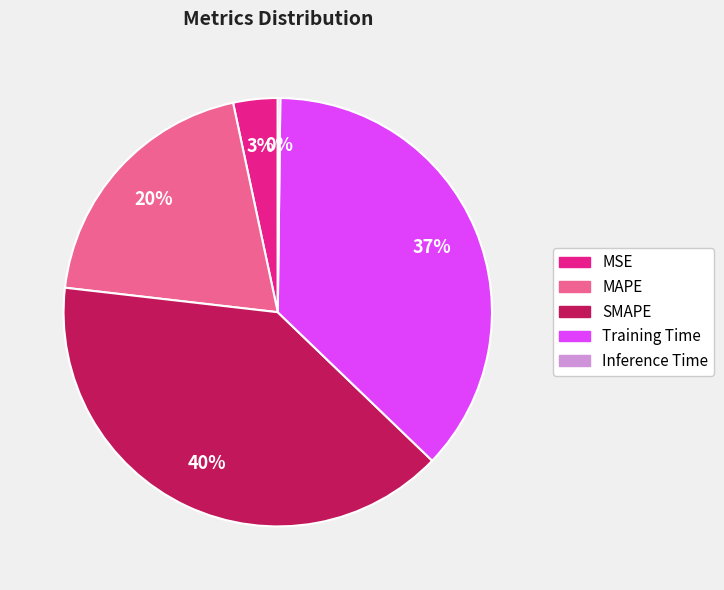

Which slice is the largest?

SMAPE